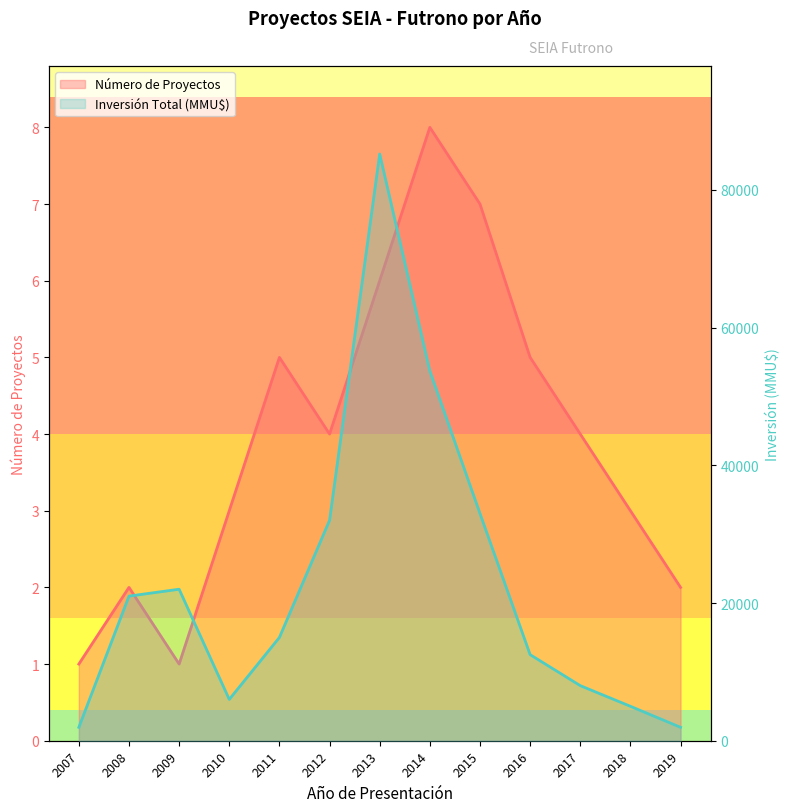

Between 2013 and 2015, which series saw the biggest shift?

Inversión Total (MMU$)